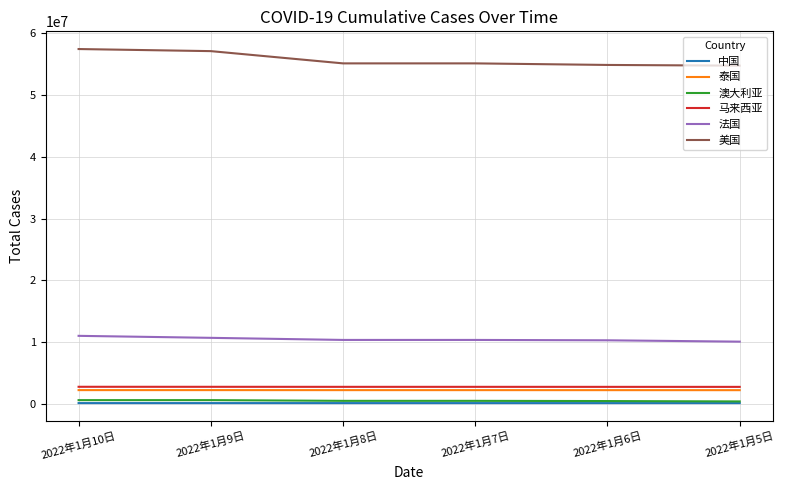

What is the maximum value shown in the chart?

57435370